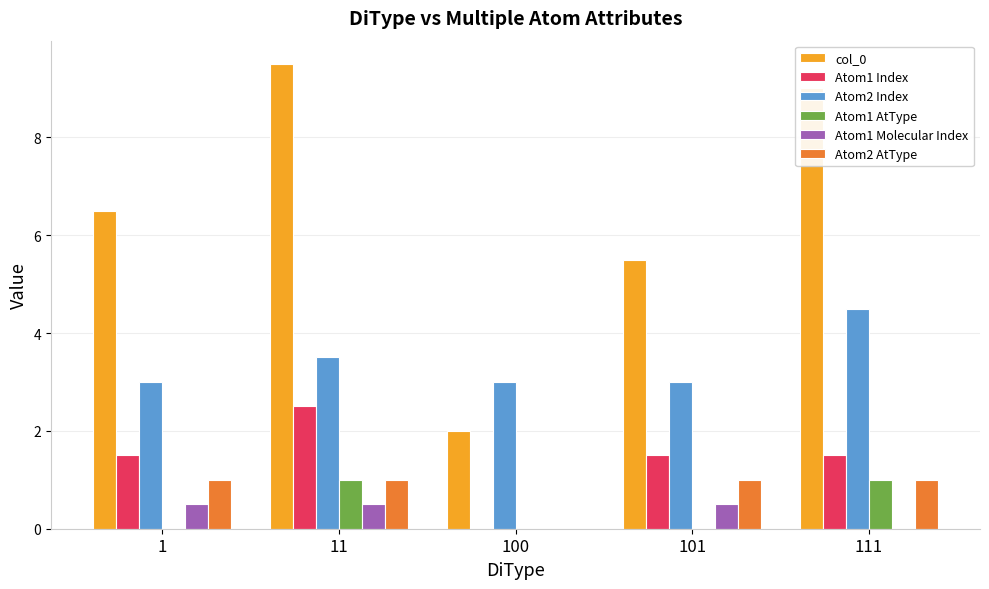

What is the average value of the Atom2 AtType series?

0.8